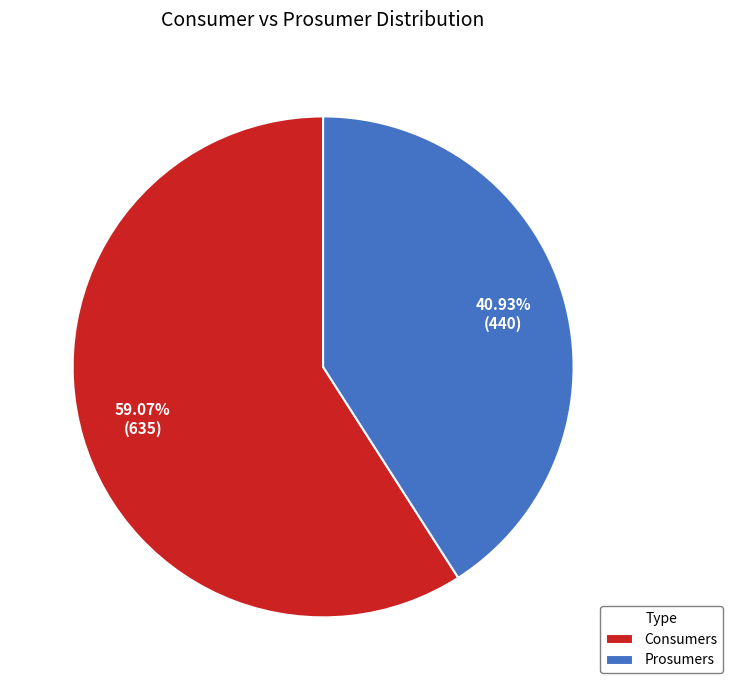

The Consumers slice represents 65% of the pie. True or false?

False